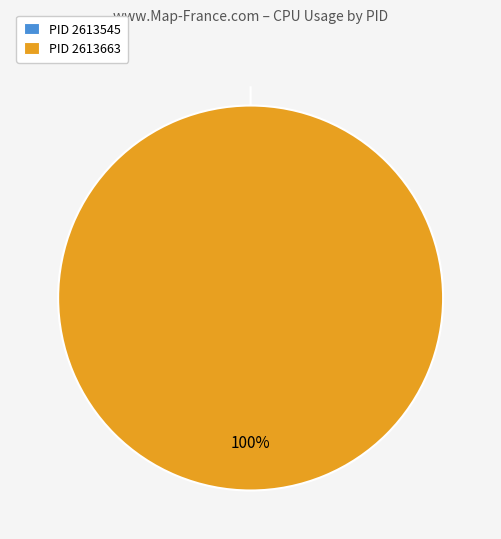

Does 2613545 represent more than half of the total?

No